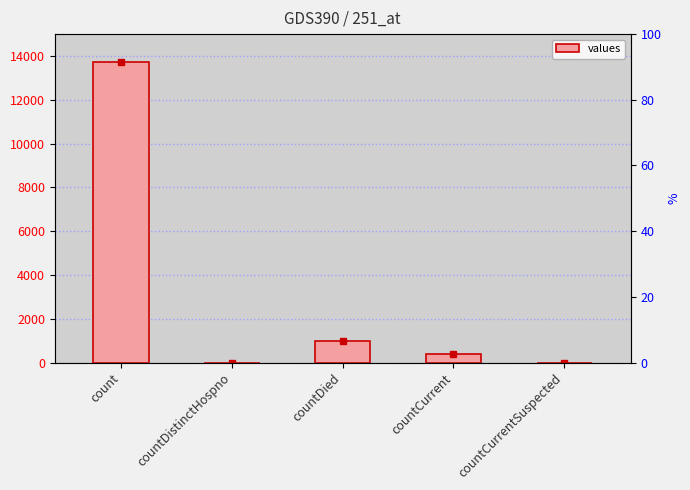

Are the bars horizontal?

No